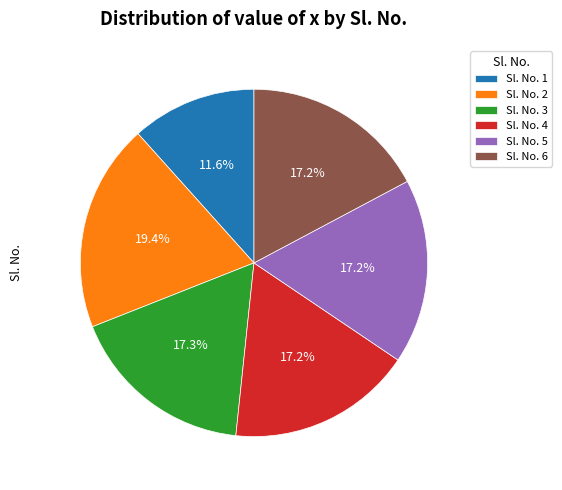

Between Sl. No. 6 and Sl. No. 1, which is larger?

Sl. No. 6